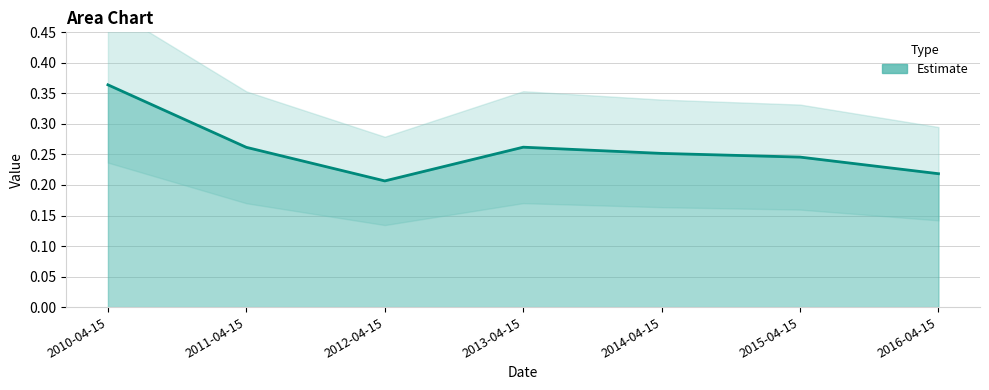

Between 2016-04-15 and 2013-04-15, which is larger?

2013-04-15